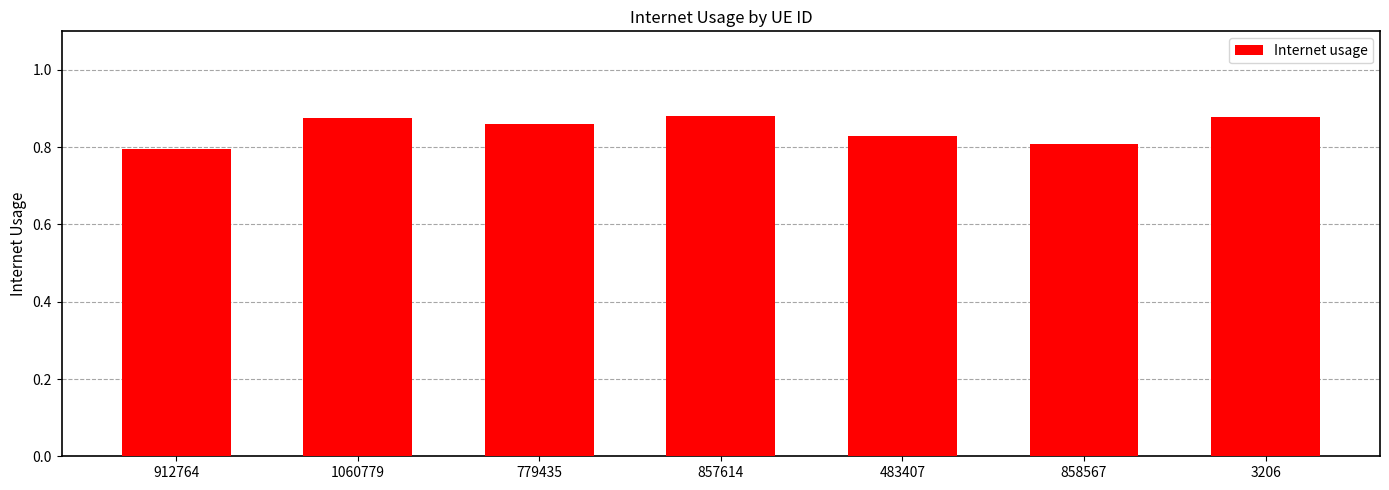

What position from the left is 1060779?

2